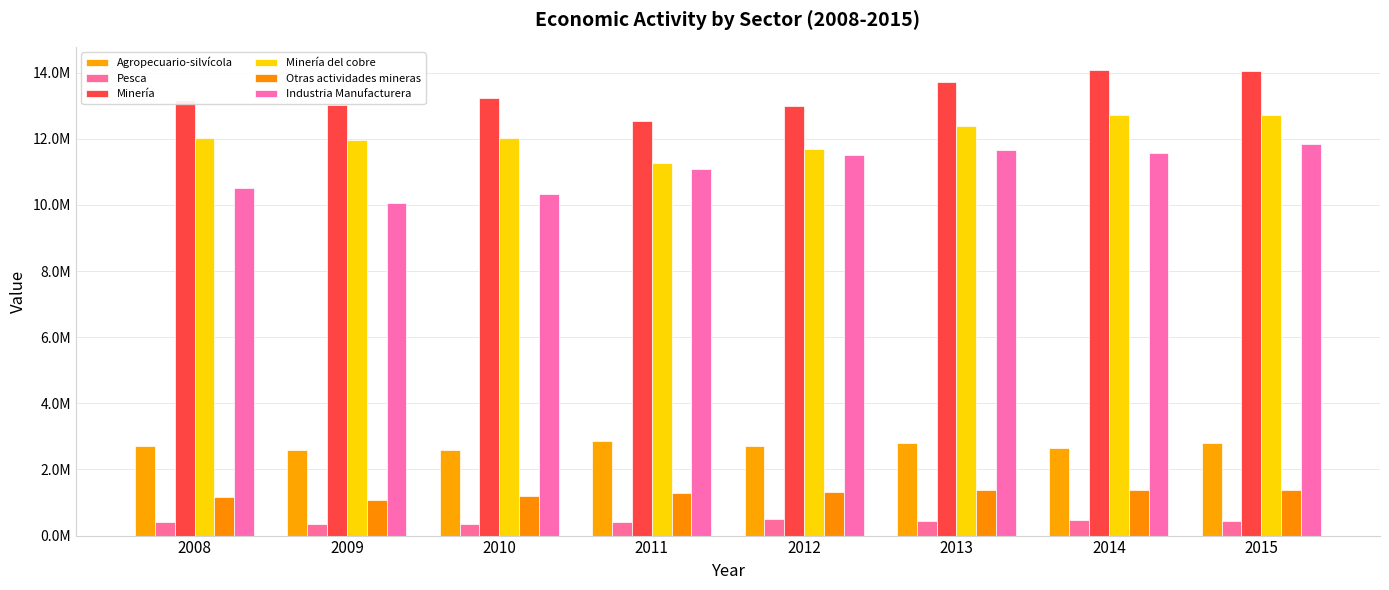

How many values in the Otras actividades mineras series exceed 1329835?

3